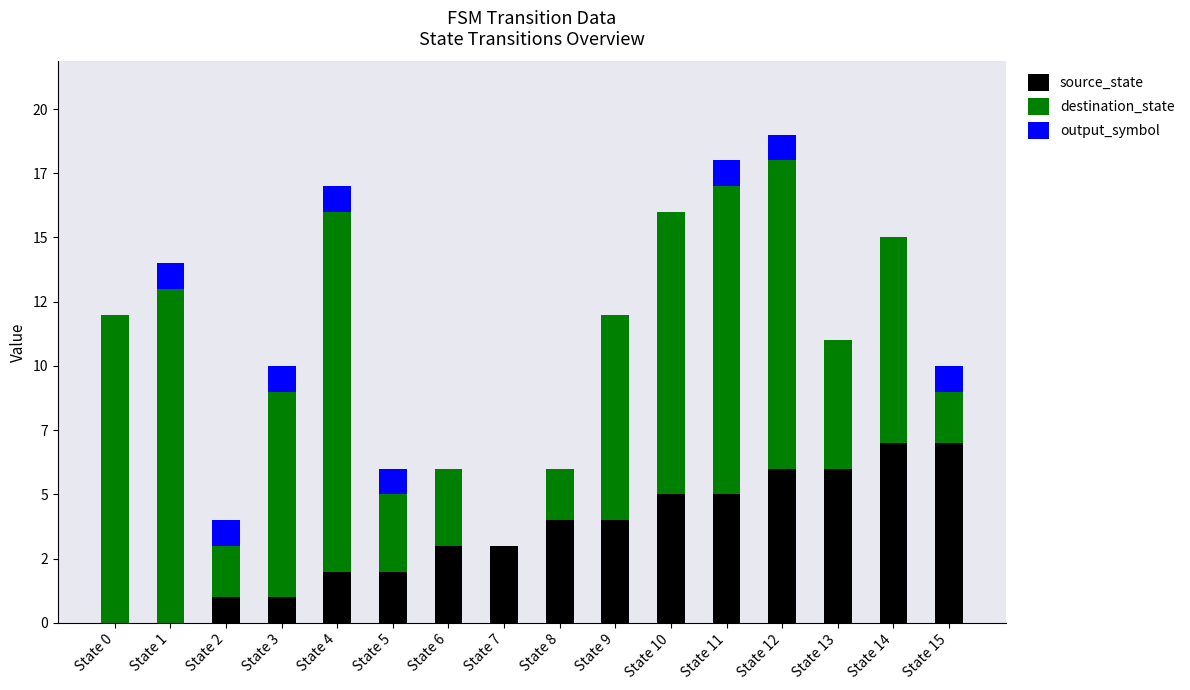

Where is source_state nearest to the value 3?

State 6